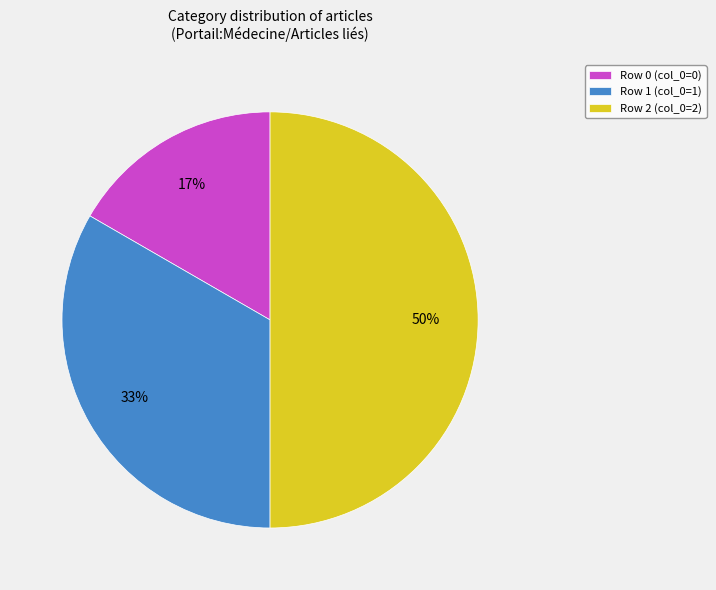

Does Row 0 (col_0=0) represent more than half of the total?

No